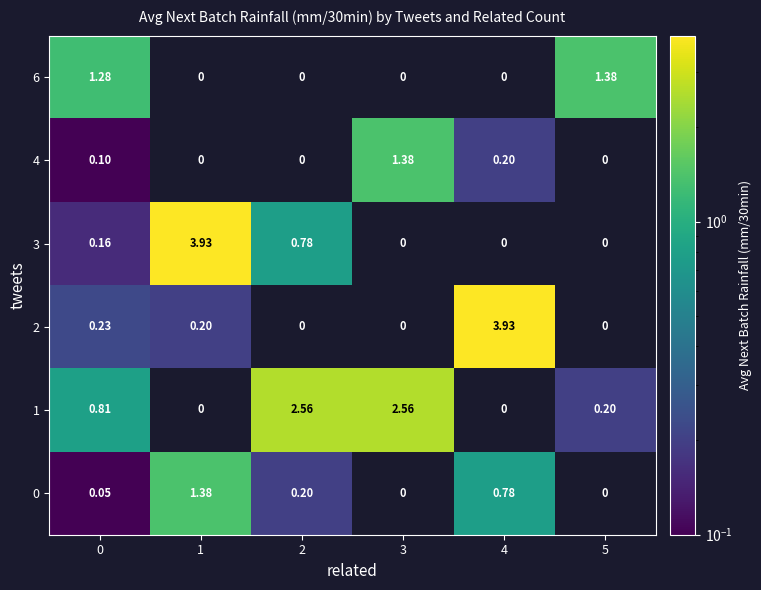

Is the value of 6 at 3 greater than the value of 0 at 0?

No